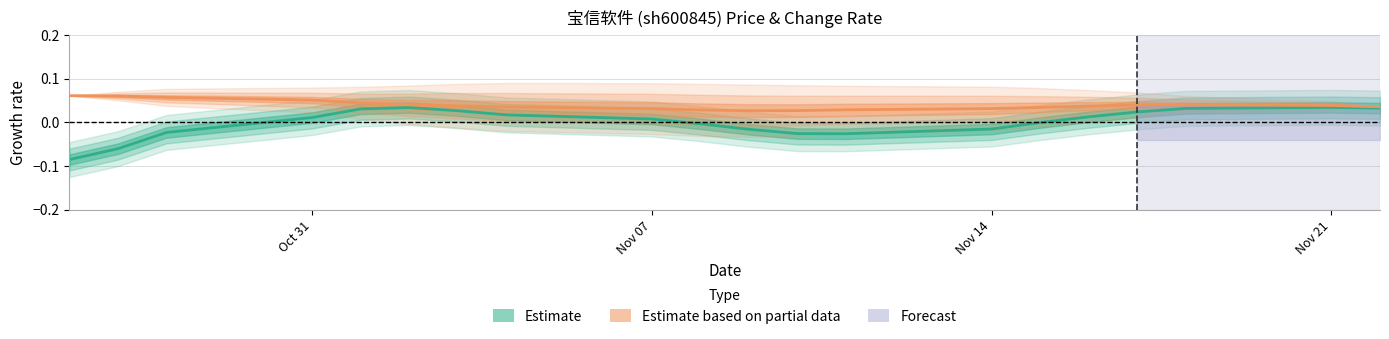

Rank the series at Nov 07 from lowest to highest value.

Estimate, Estimate based on partial data